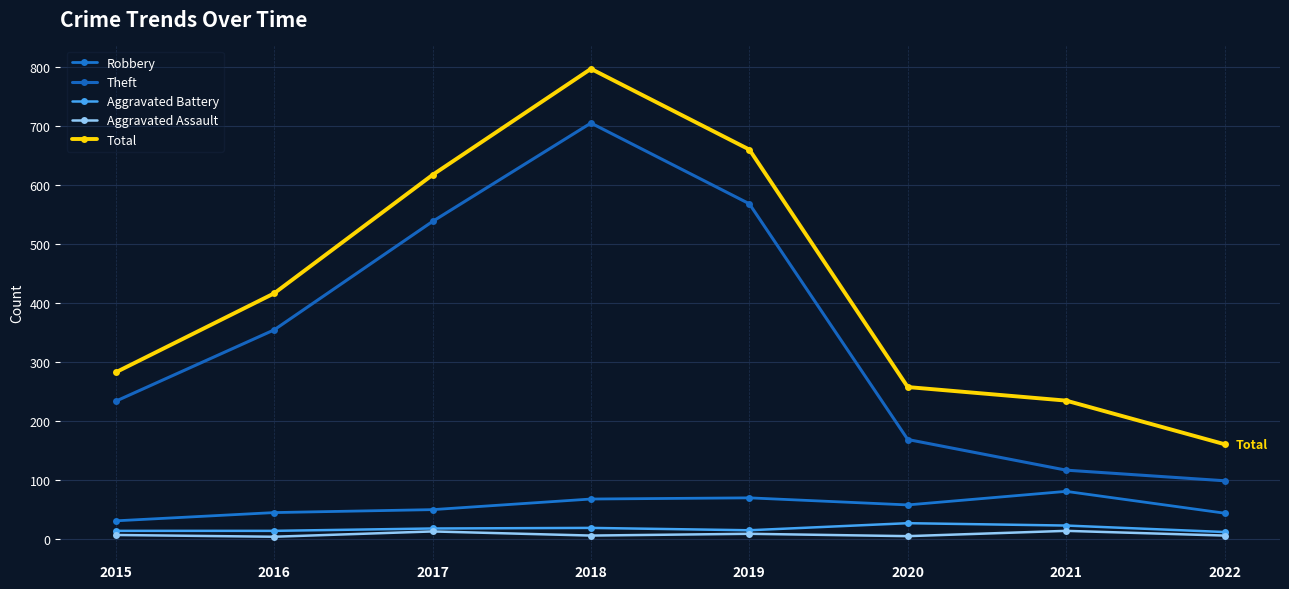

What are all the series names shown in the legend?

Robbery, Theft, Aggravated Battery, Aggravated Assault, Total